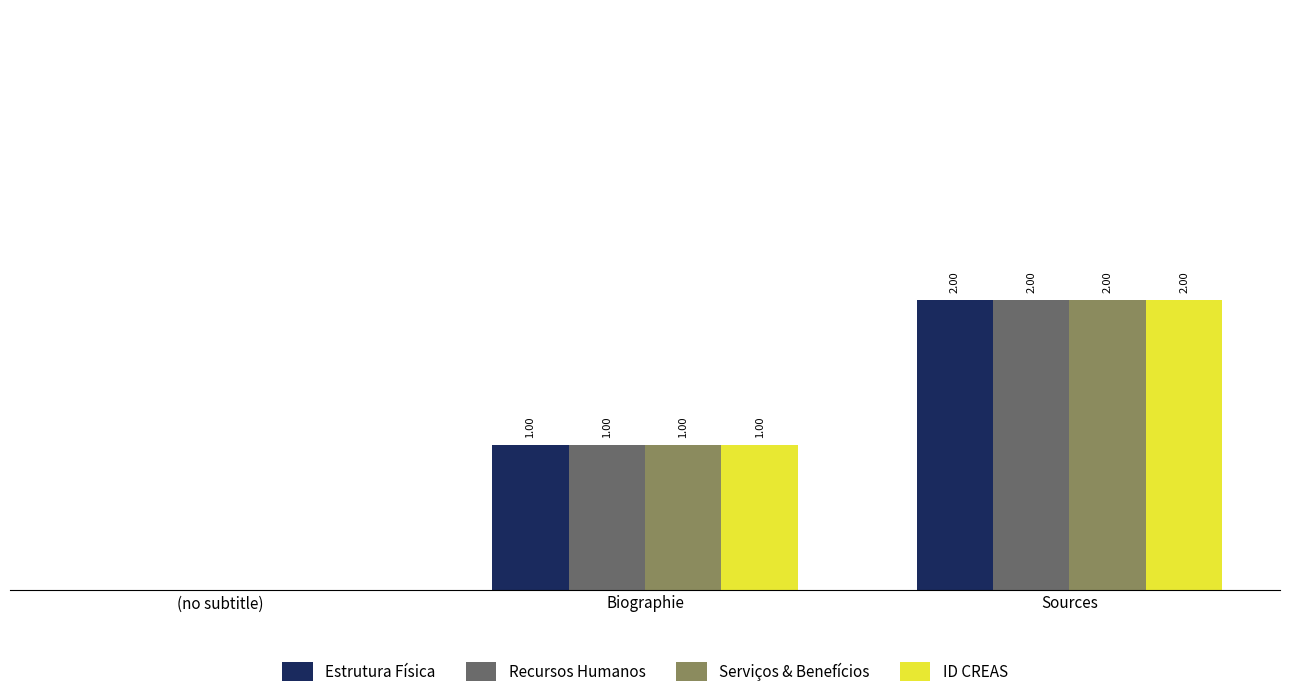

At which category does the chart reach its peak across all series?

Sources